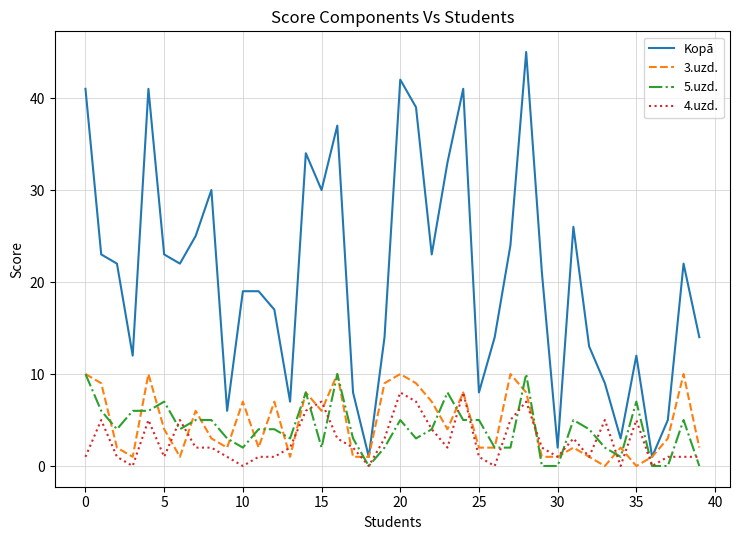

Which series has the largest range (max minus min)?

Kopā